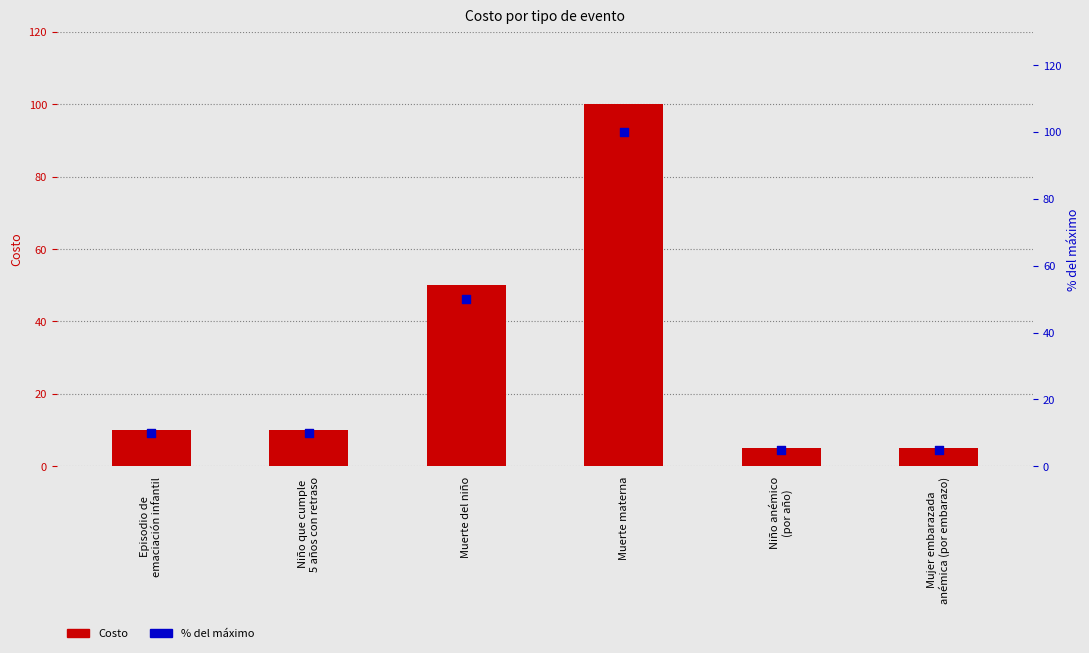

Which series has the largest Y range (max minus min)?

Costo